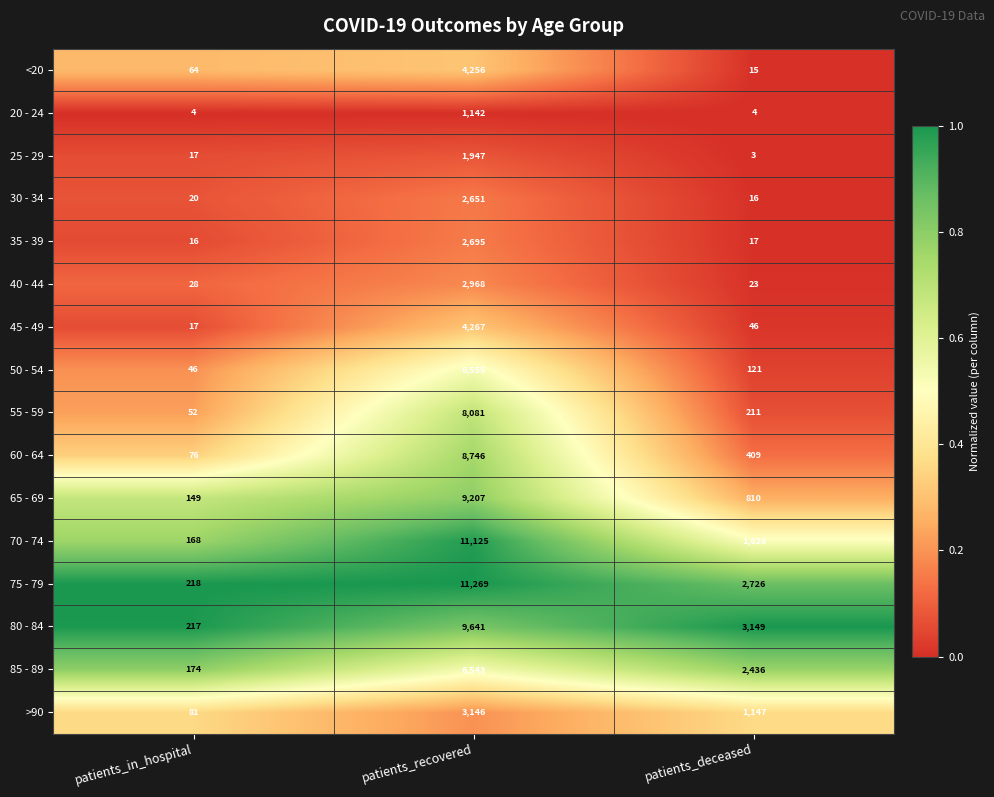

Count the number of categories in the chart.

3